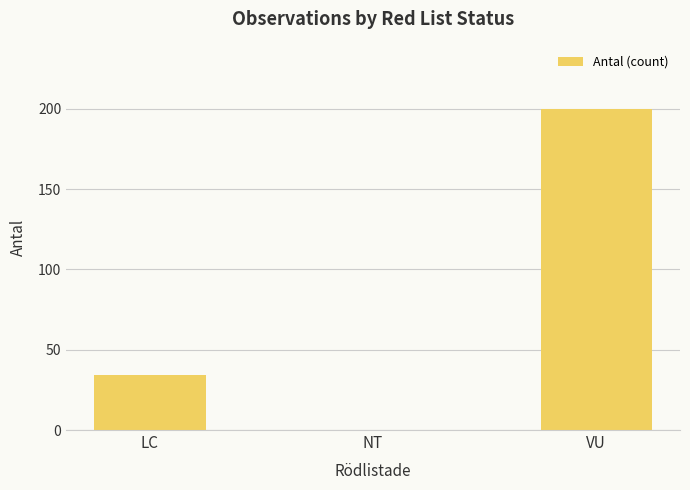

How many values are between 0 and 200?

3